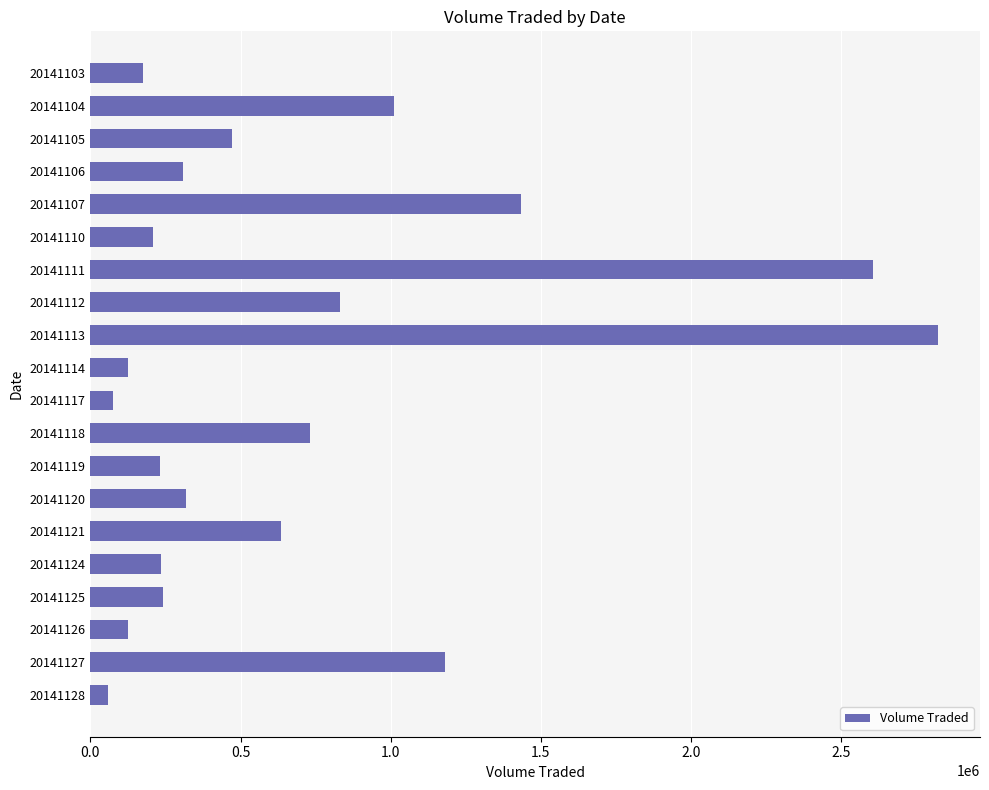

What is the value of the 6th bar from the top?

206900